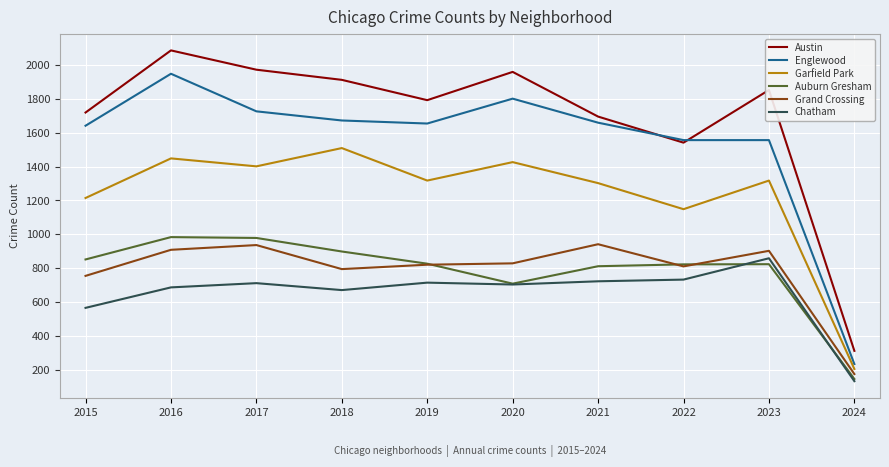

What is the spread (max minus min) of values at 2022?

824